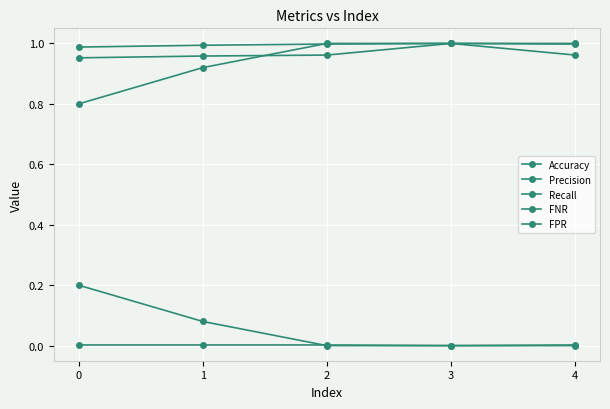

How many lines are shown in the chart?

5